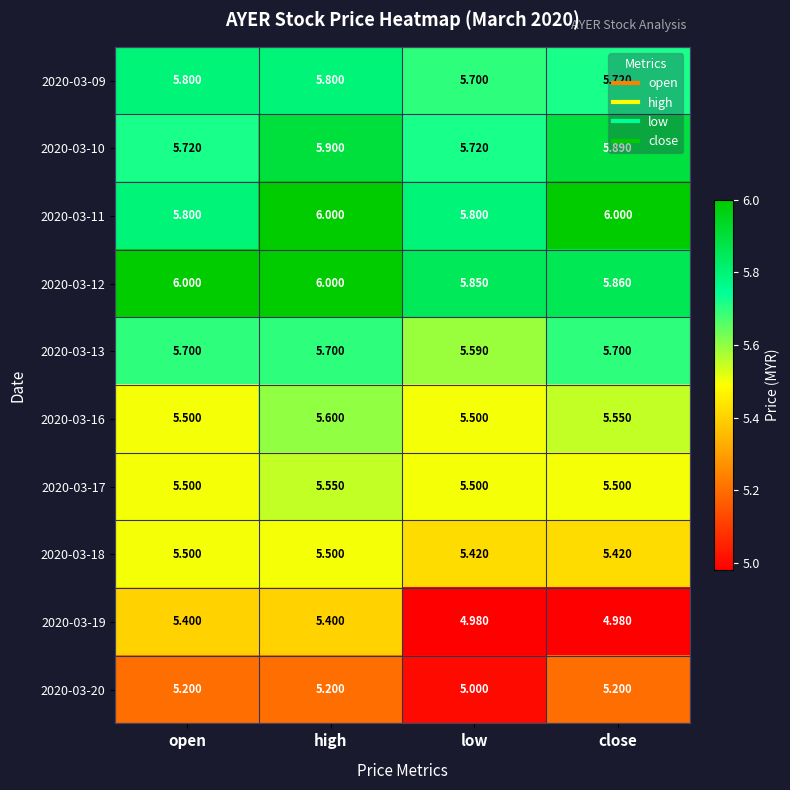

How many data points does each series have?

4